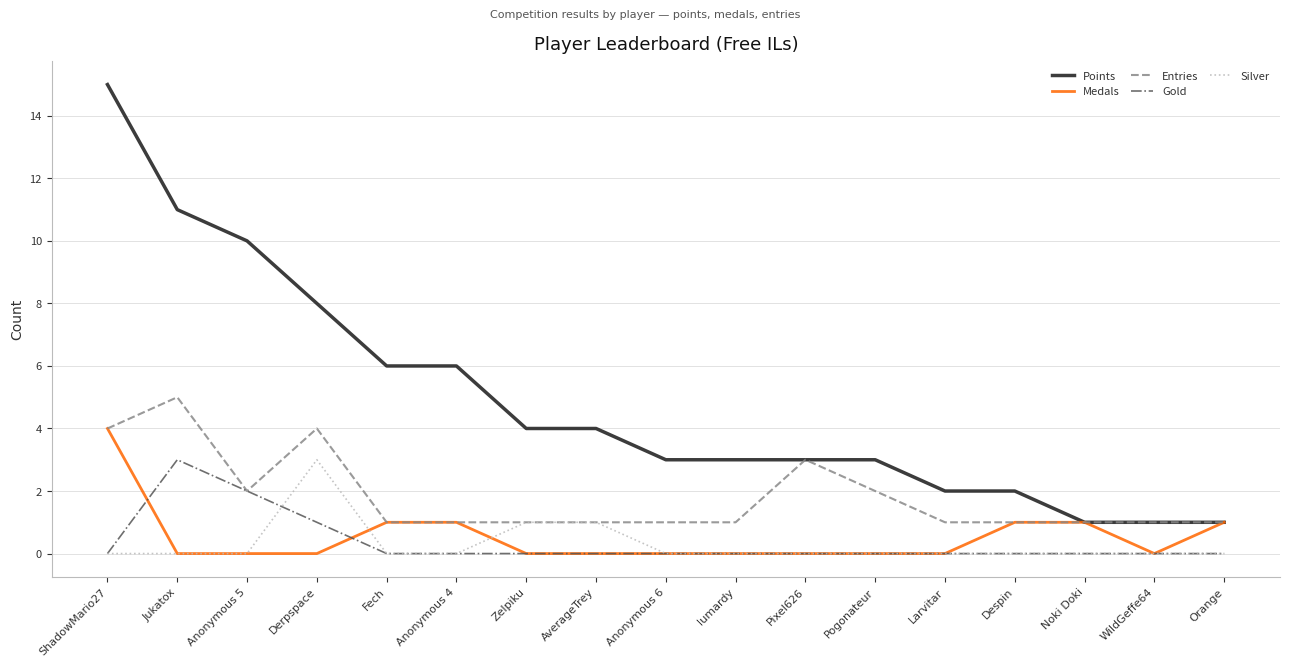

True or false: Entries has a value of 0 at Fech.

False